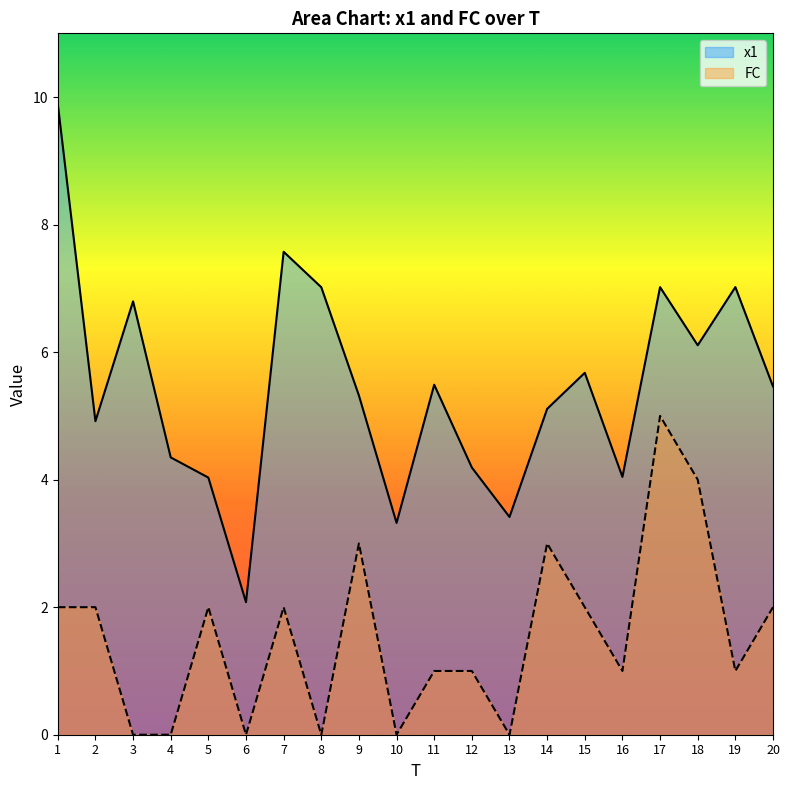

How many lines are shown in the chart?

2